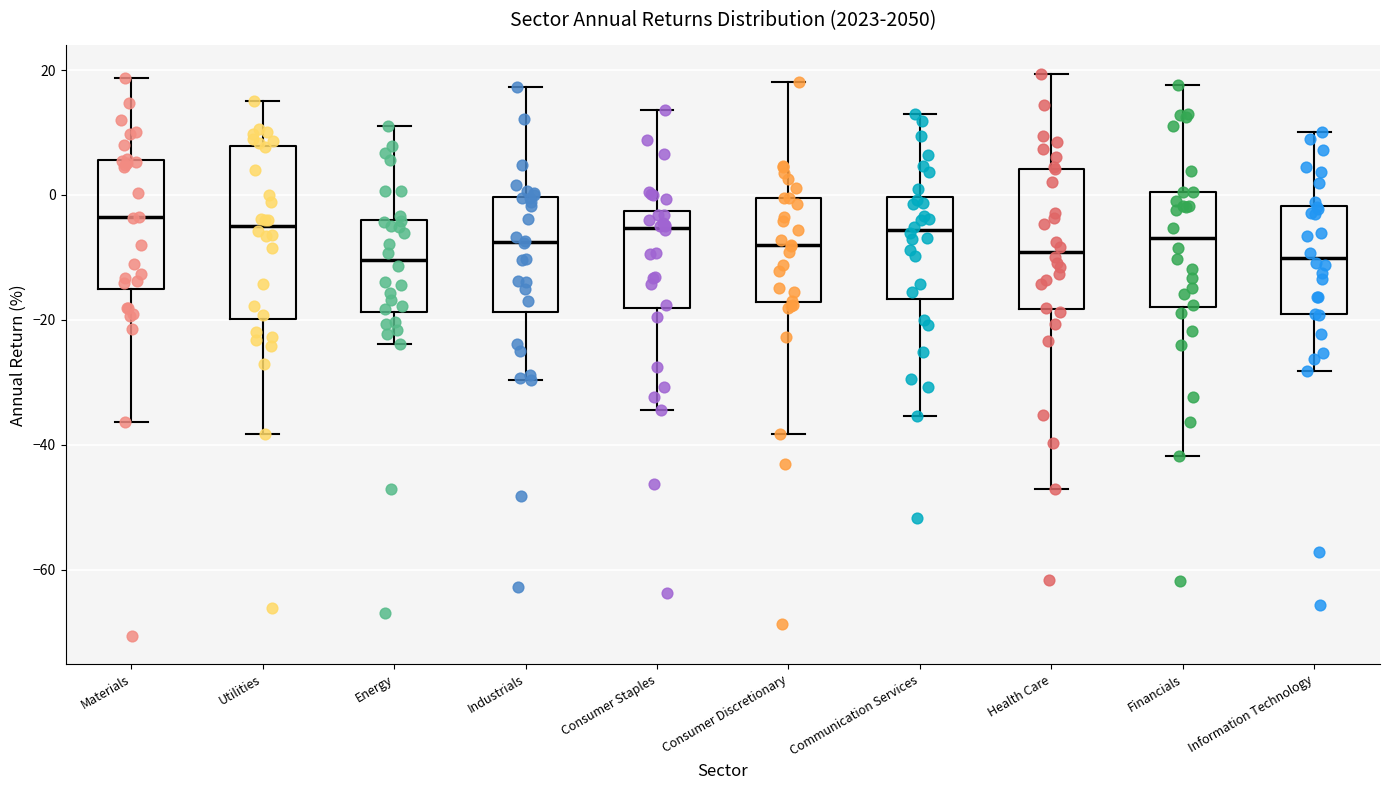

Reading left to right, transcribe this box plot: for each box, give where its median line is, the range the box spans, and where its two whiskers end, as read against the y-axis. The values are not printed on the chart, so give them approximately, as read against the axis.

Materials: median -4, box -16 to 6, whiskers -36 to 18
Utilities: median -4, box -20 to 8, whiskers -38 to 16
Energy: median -10, box -18 to -4, whiskers -24 to 12
Industrials: median -8, box -18 to 0, whiskers -30 to 18
Consumer Staples: median -6, box -18 to -2, whiskers -34 to 14
Consumer Discretionary: median -8, box -18 to 0, whiskers -38 to 18
Communication Services: median -6, box -16 to 0, whiskers -36 to 12
Health Care: median -10, box -18 to 4, whiskers -48 to 20
Financials: median -6, box -18 to 0, whiskers -42 to 18
Information Technology: median -10, box -20 to -2, whiskers -28 to 10